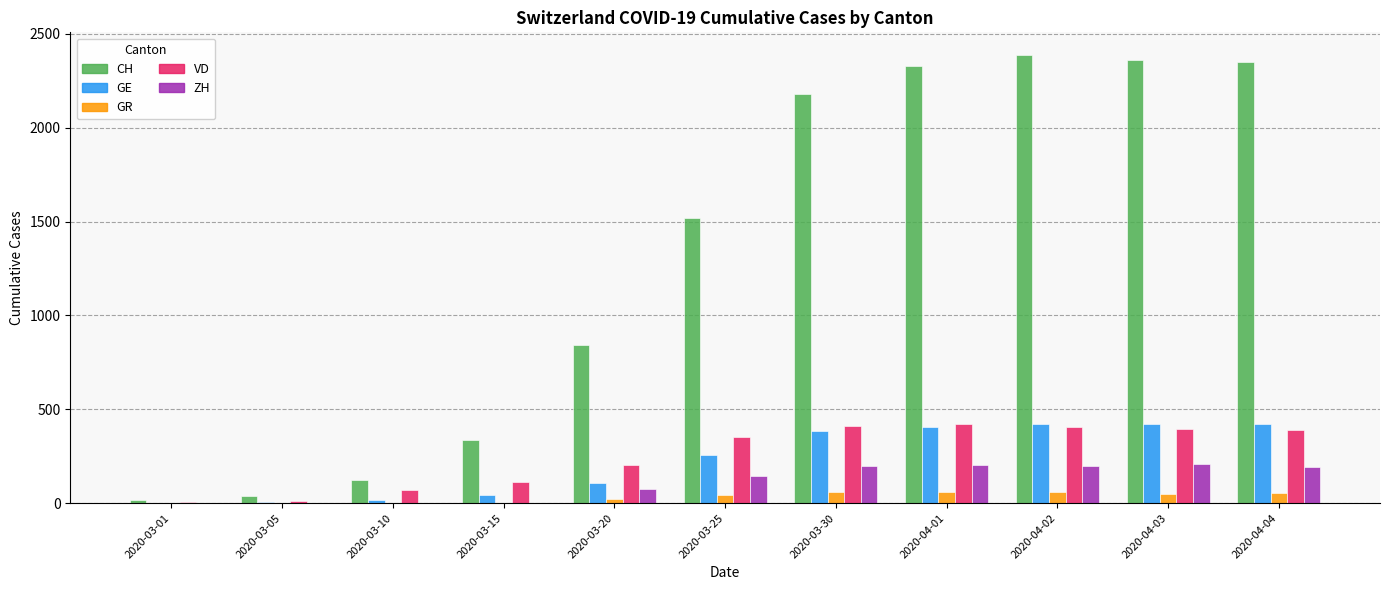

Which series has the largest total across all categories?

CH